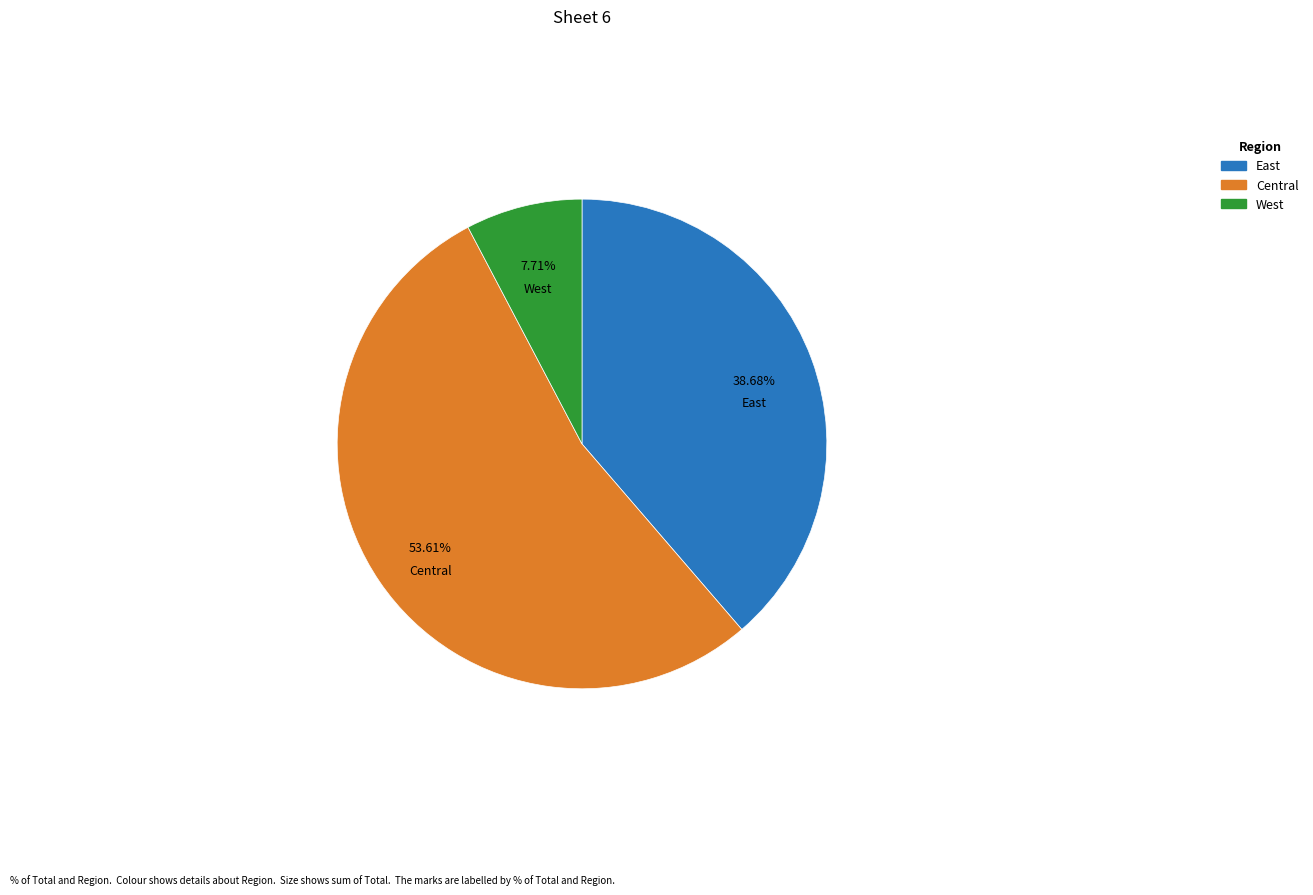

Does any single category account for the majority?

Yes